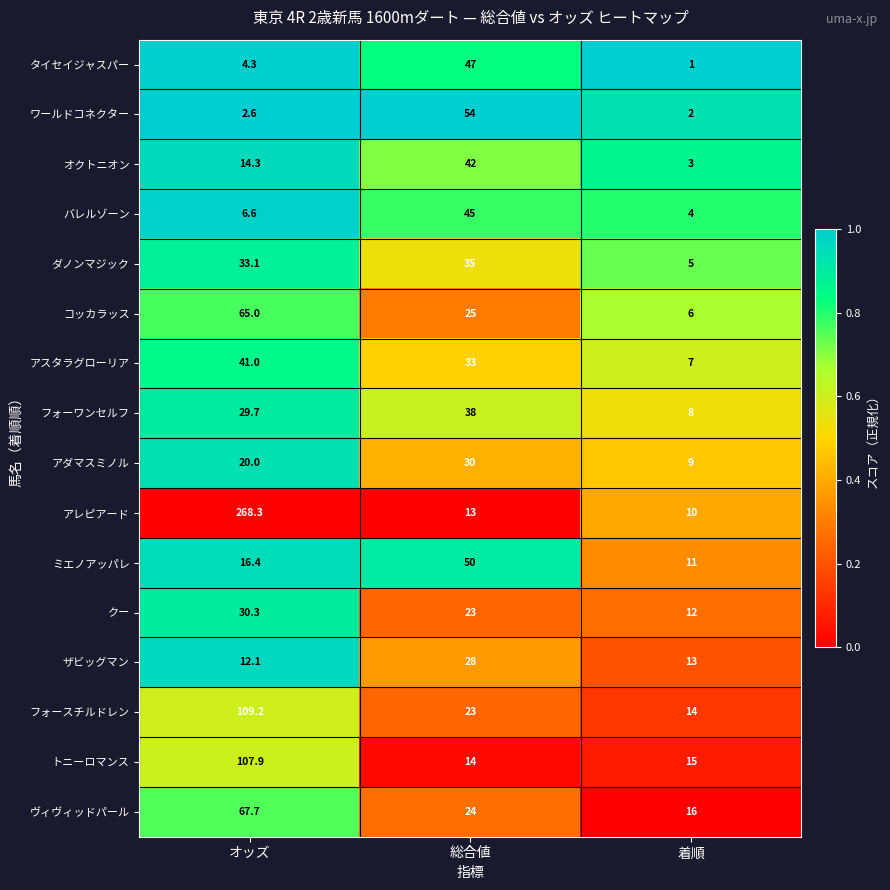

At which label is アレピアード closest to 139?

総合値